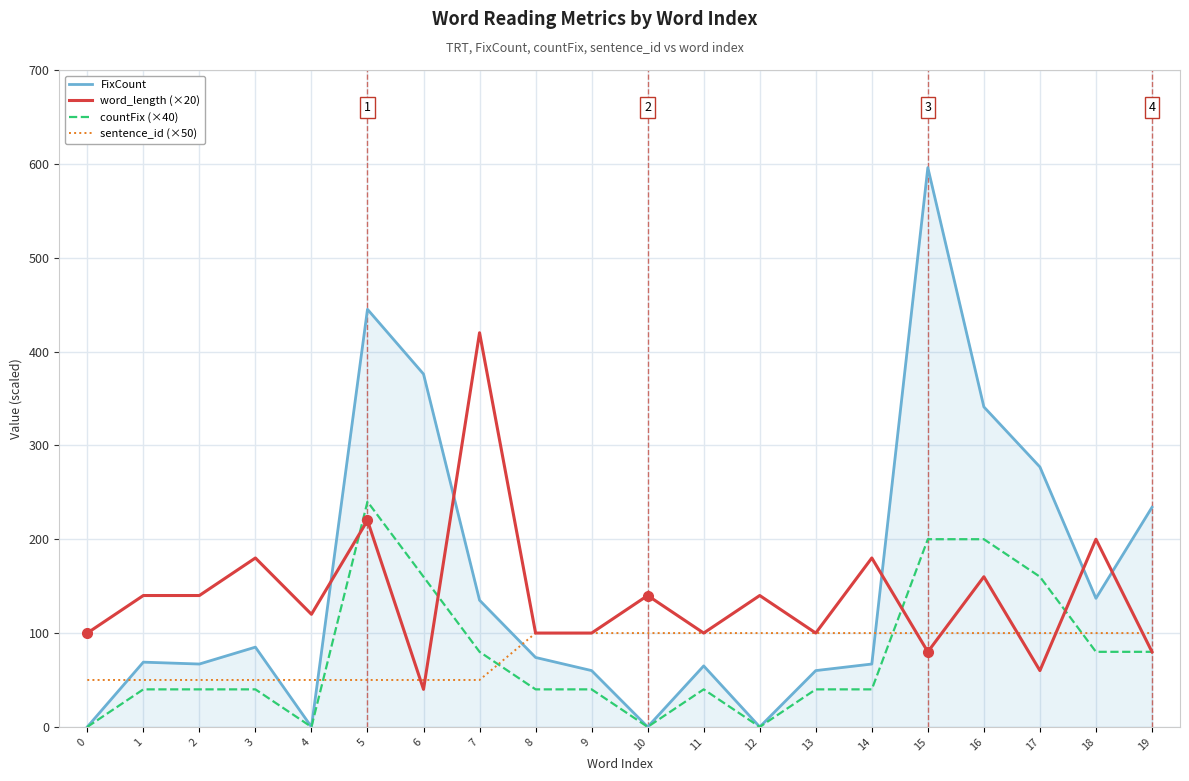

What are all the series names shown in the legend?

FixCount, word_length (×20), countFix (×40), sentence_id (×50)